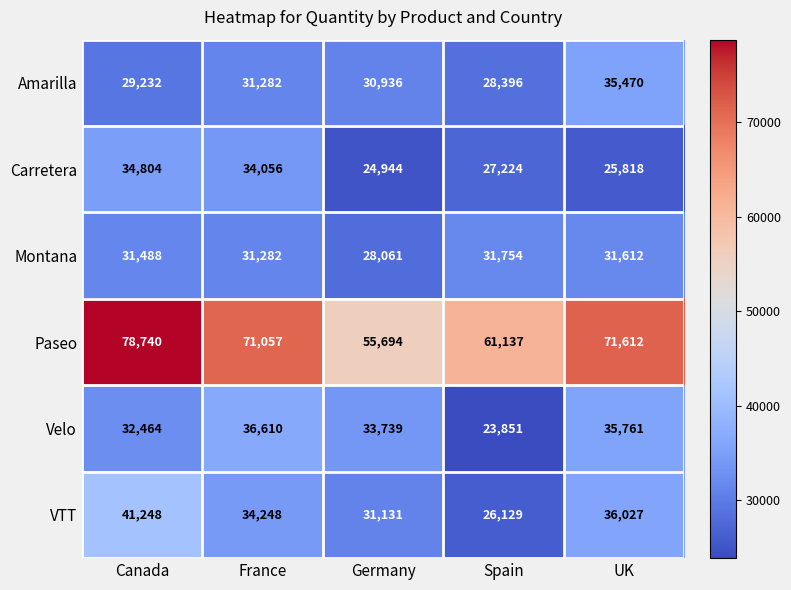

At how many categories does at least one series exceed 57035?

4